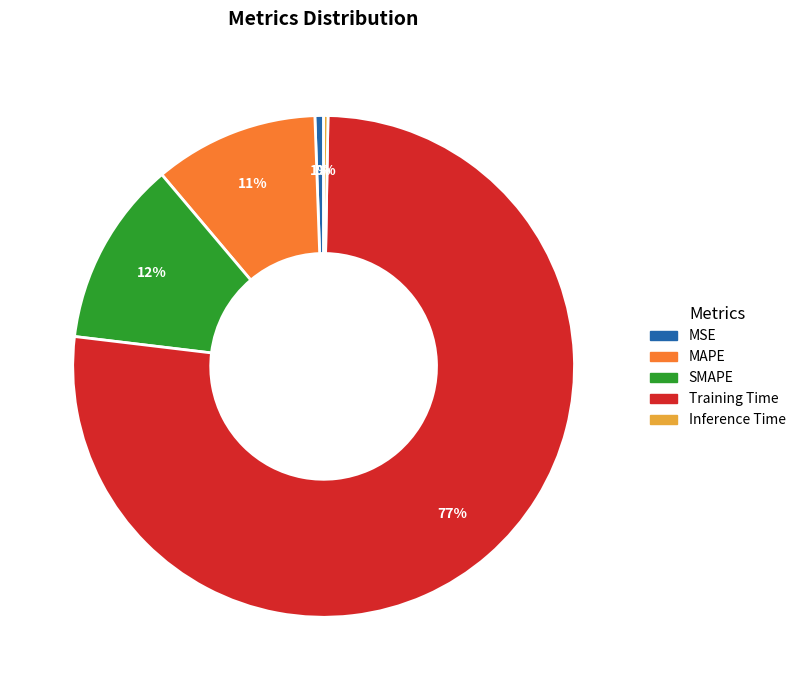

Which has a higher value, Inference Time or MAPE?

MAPE